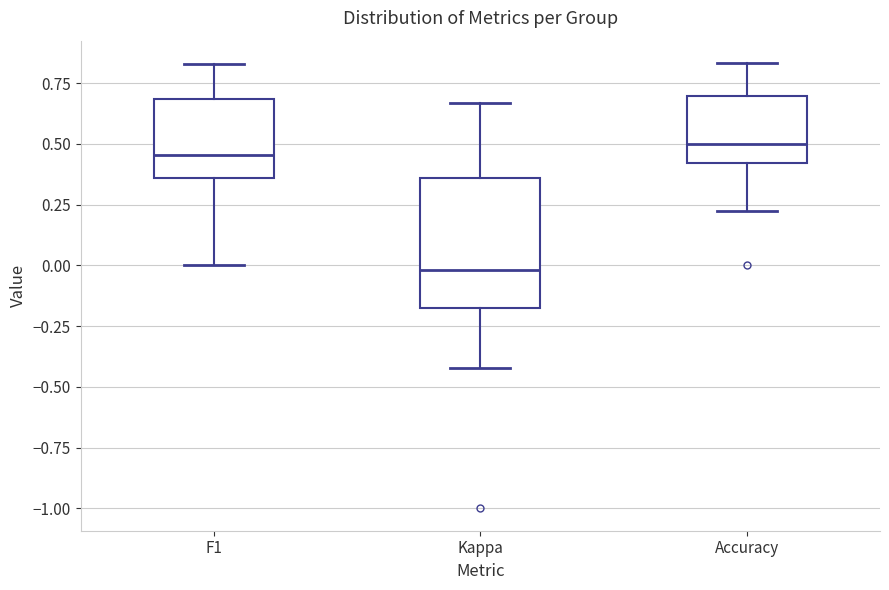

Reading left to right, transcribe this box plot: for each box, give where its median line is, the range the box spans, and where its two whiskers end, as read against the y-axis. The values are not printed on the chart, so give them approximately, as read against the axis.

F1: median 0.45, box 0.35 to 0.70, whiskers 0.00 to 0.85
Kappa: median 0.00, box -0.15 to 0.35, whiskers -0.40 to 0.65
Accuracy: median 0.50, box 0.40 to 0.70, whiskers 0.20 to 0.85